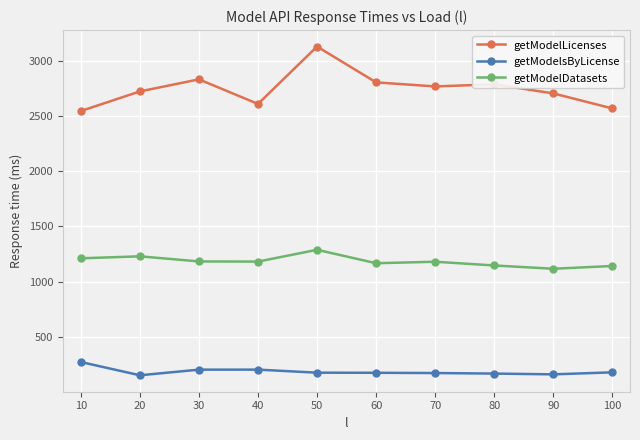

At which category is the sum across all series the highest?

50